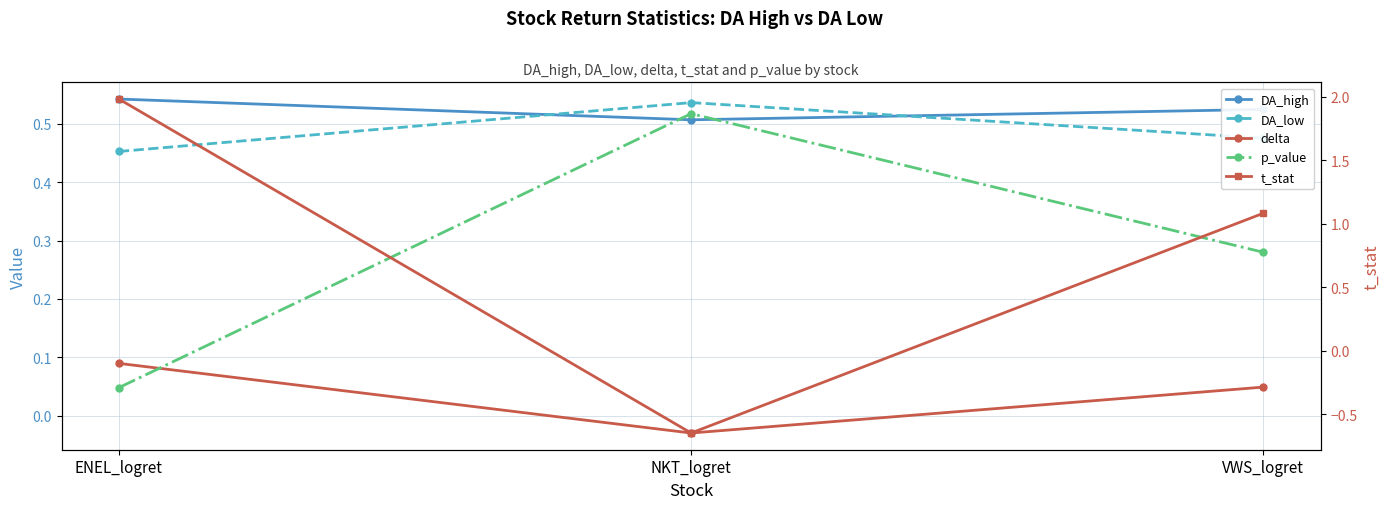

Which has a higher value, ENEL_logret or VWS_logret?

ENEL_logret